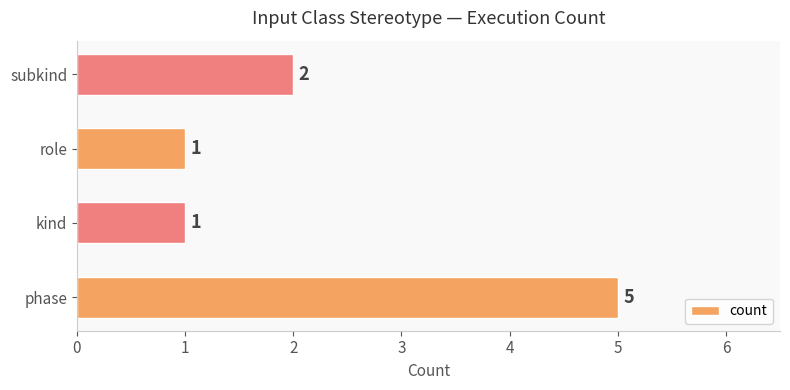

The chart shows a value of 2 at subkind. True or false?

True